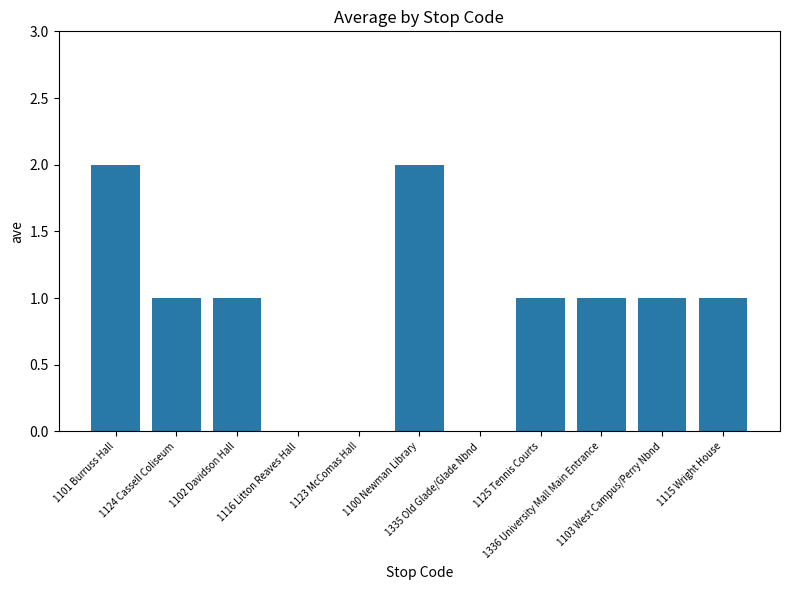

What is the sum of all values?

10